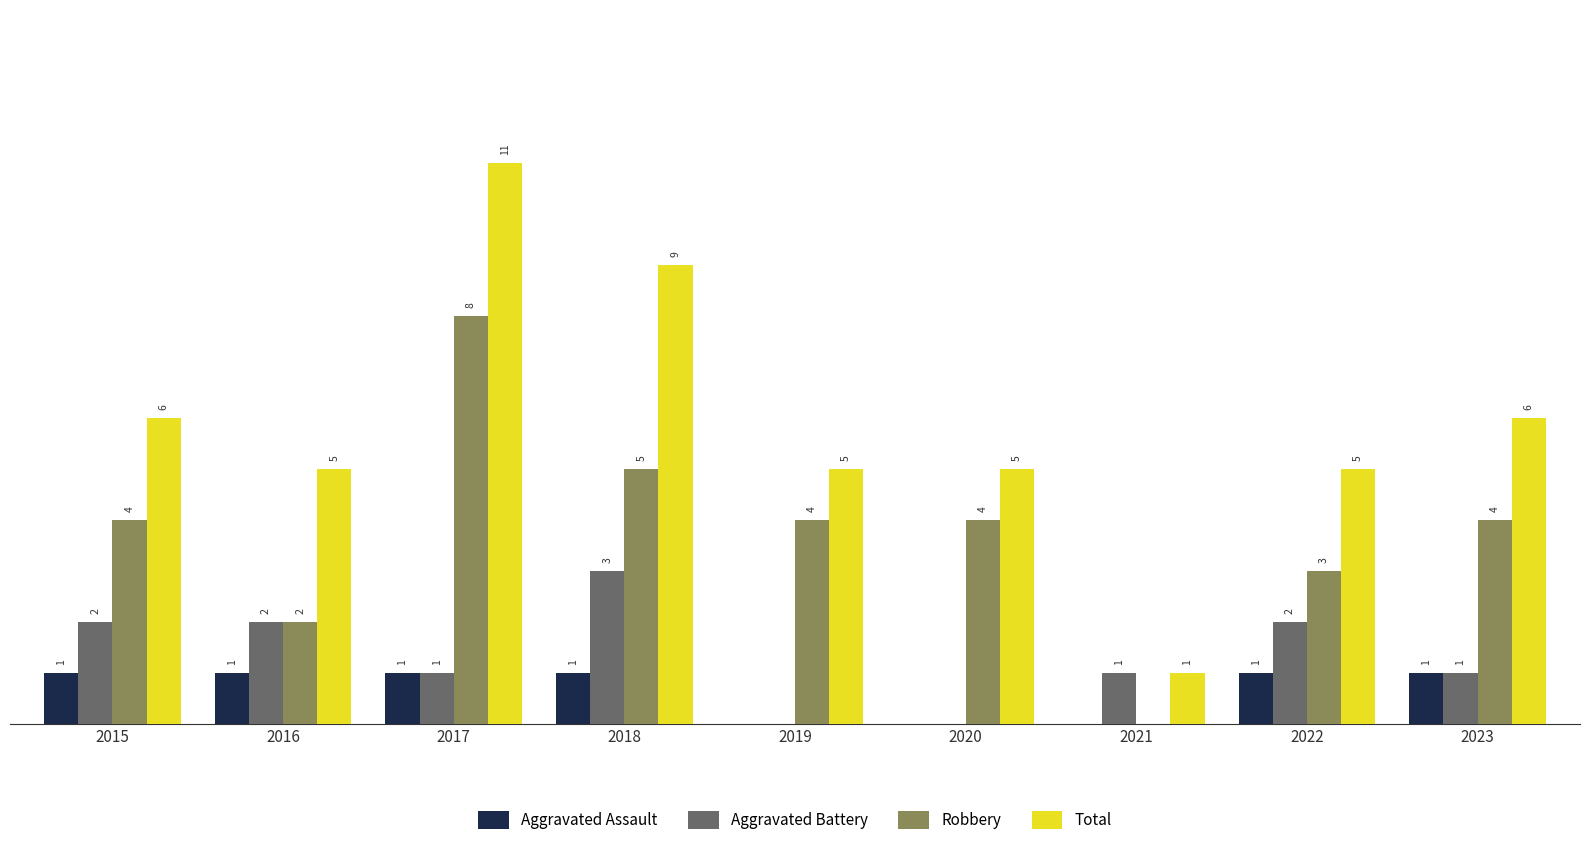

Between 2018 and 2020, which series saw the biggest shift?

Total